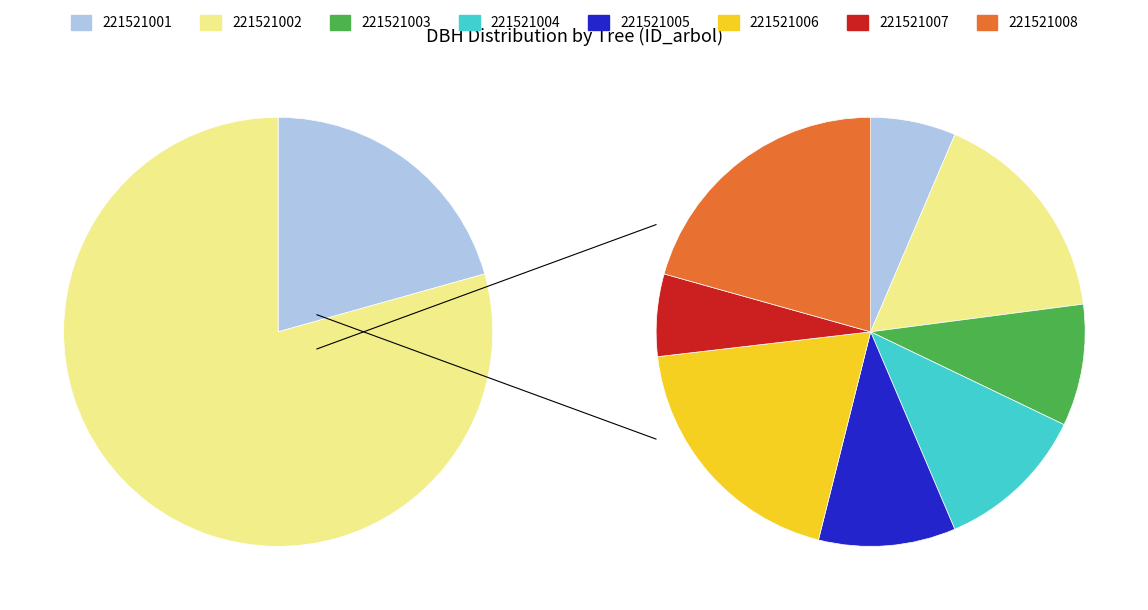

Count the number of slices in the pie.

8